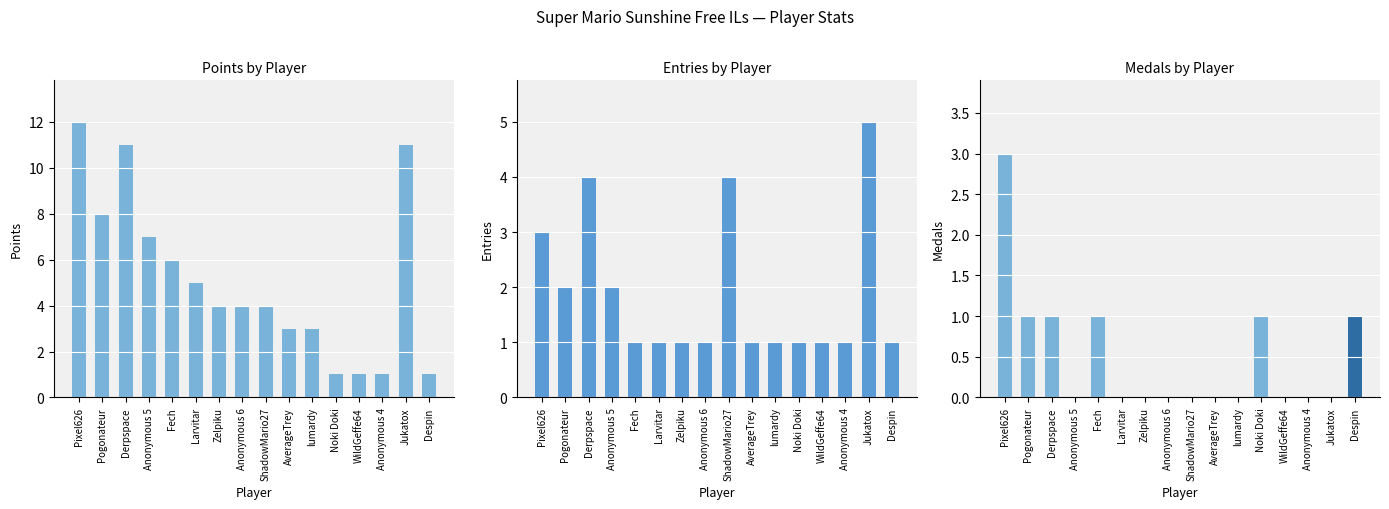

Which series has the largest range (max minus min)?

Points